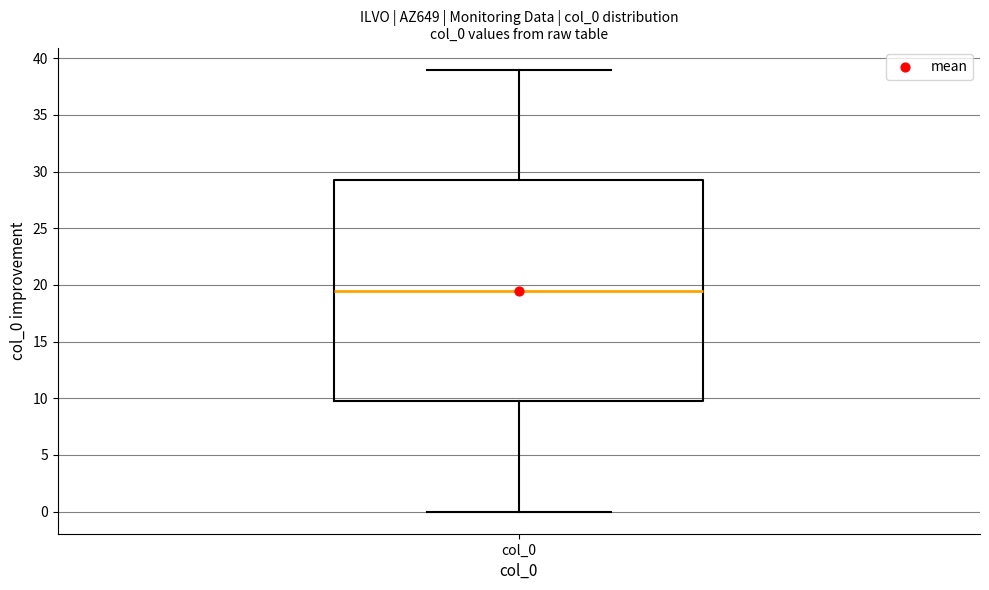

Where is the upper edge of the box for col_0 on the y-axis? The values are not printed on the chart, so give them approximately, as read against the axis.

29.5